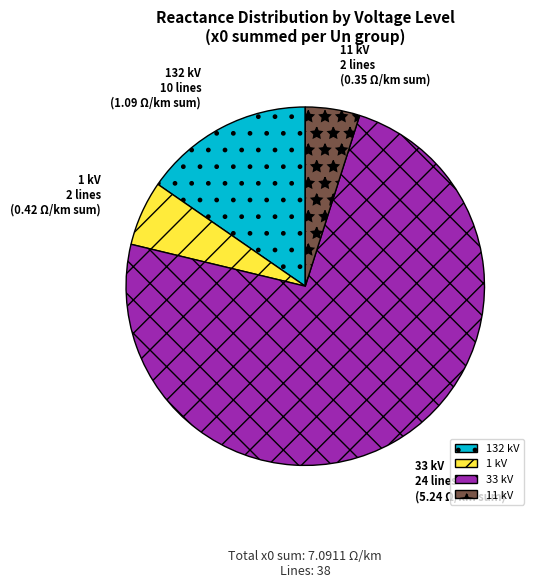

Which category has the biggest portion of the pie?

33 kV